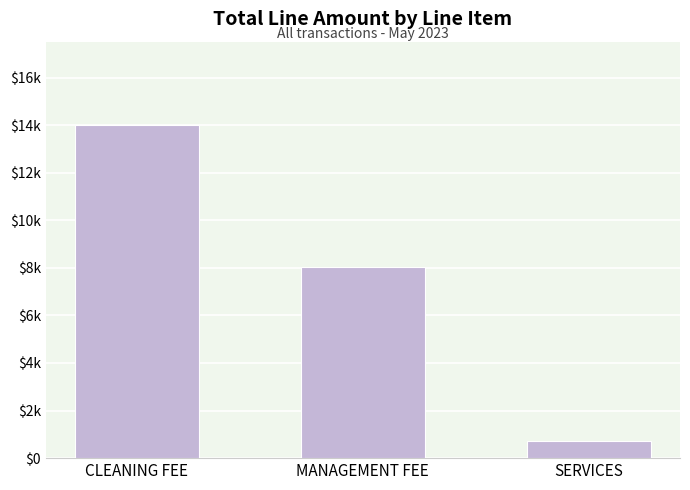

Reading left to right, extract all data points from this chart.

14005.0	8042.8	708.8